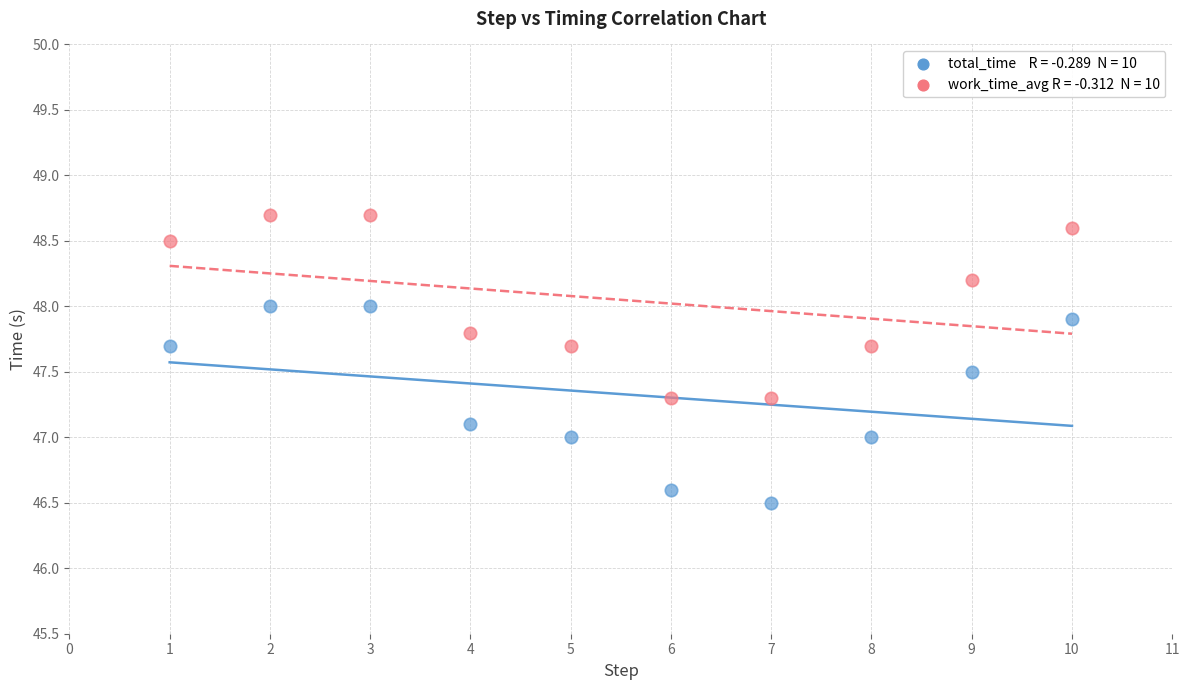

Across all data points, what is the range of X values (max minus min)?

9.0